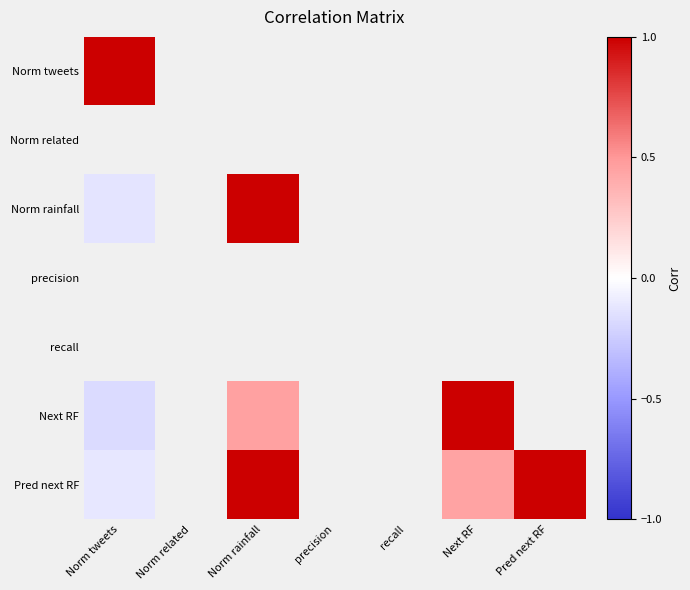

Which series has the widest spread of values?

Next RF